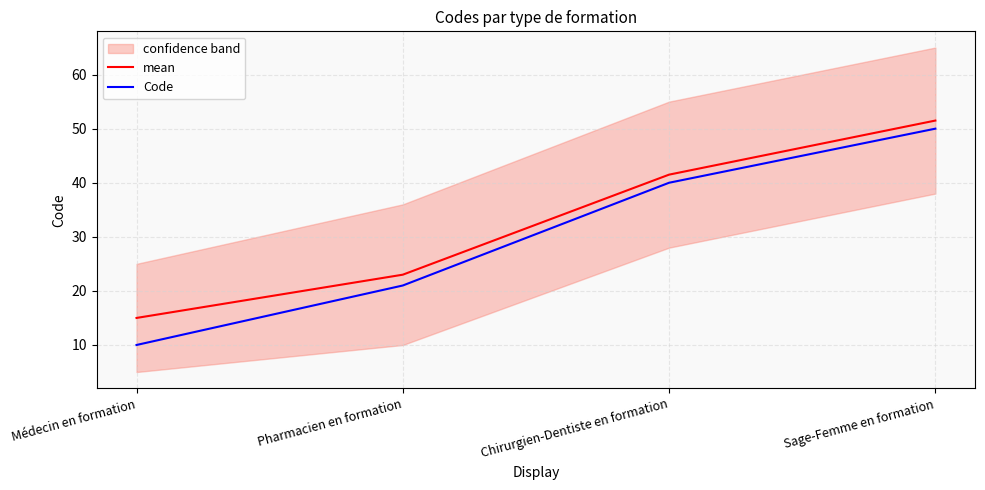

Does the chart have visible grid lines?

Yes